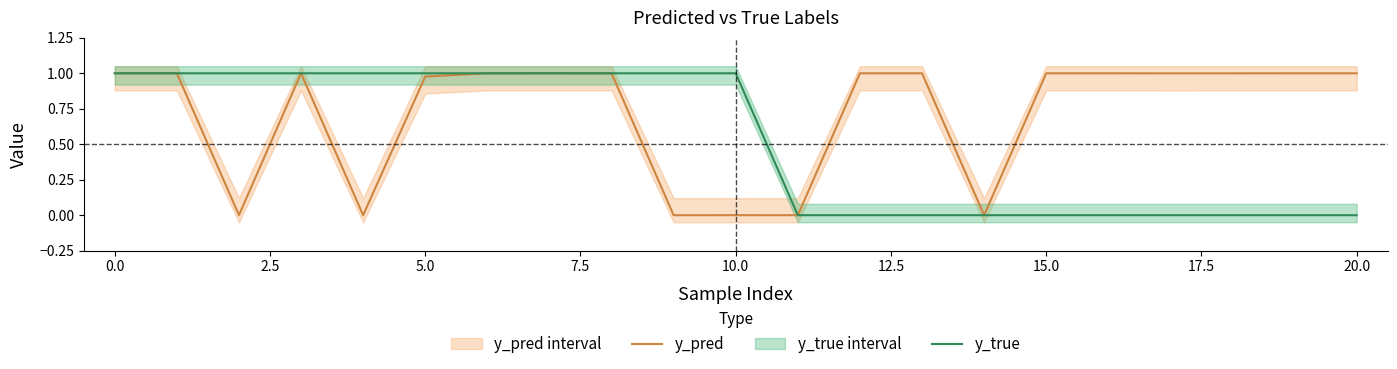

True or false: y_true has a value of 1.7 at 0.0.

False